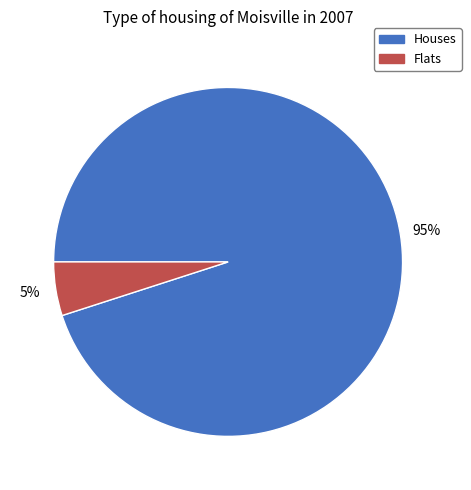

Is there any slice that represents more than half of the pie?

Yes